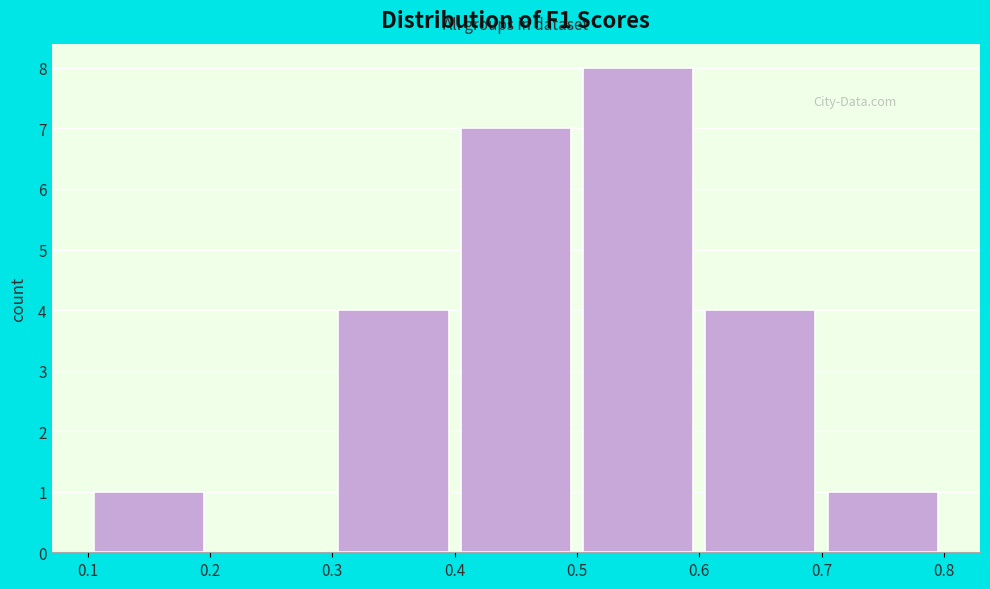

What is the height of the bar covering 0.3 to 0.4 on the x-axis? The values are not printed on the chart, so give them approximately, as read against the axis.

4